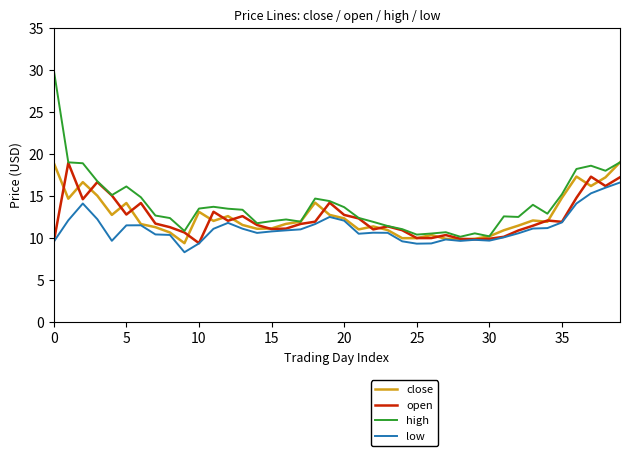

What is the minimum value for close?

9.4